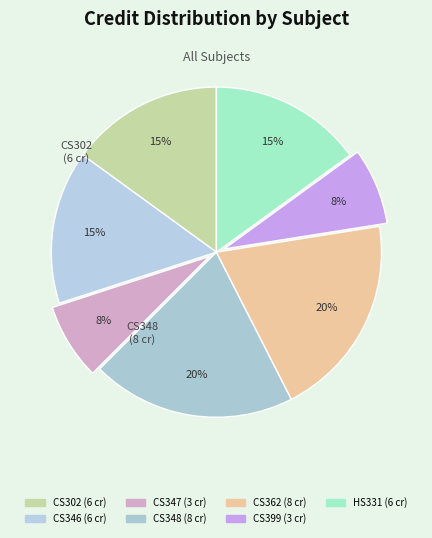

How many slices are in this pie chart?

7